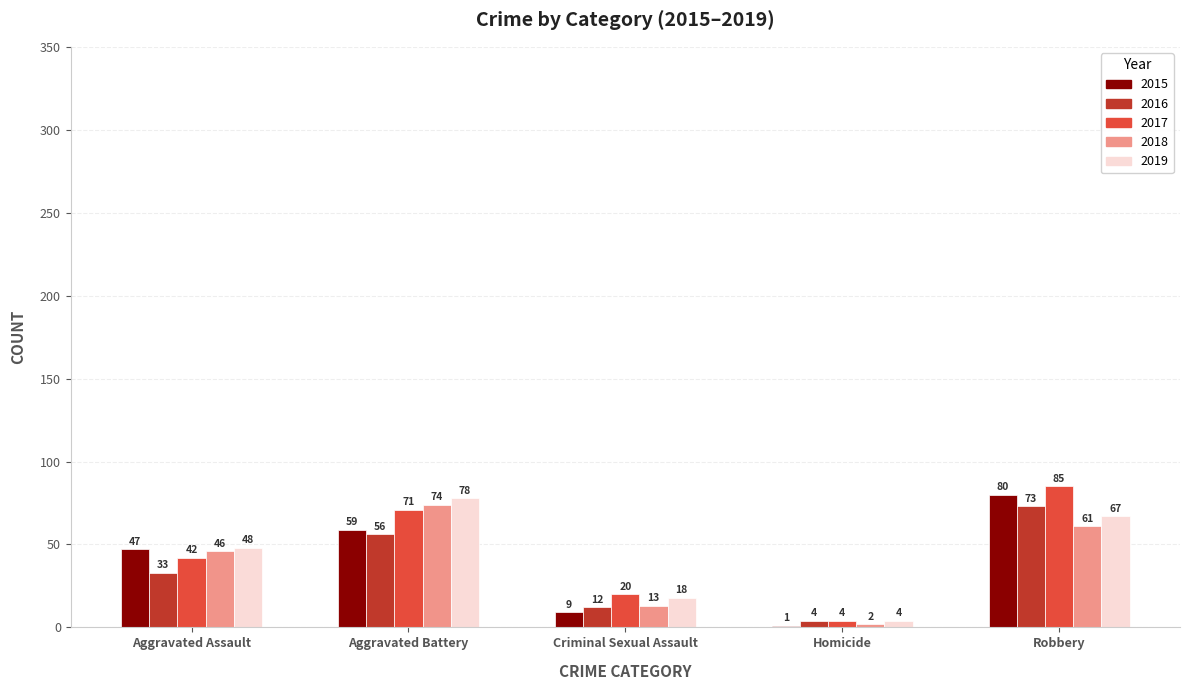

At which category is the sum across all series the highest?

Robbery